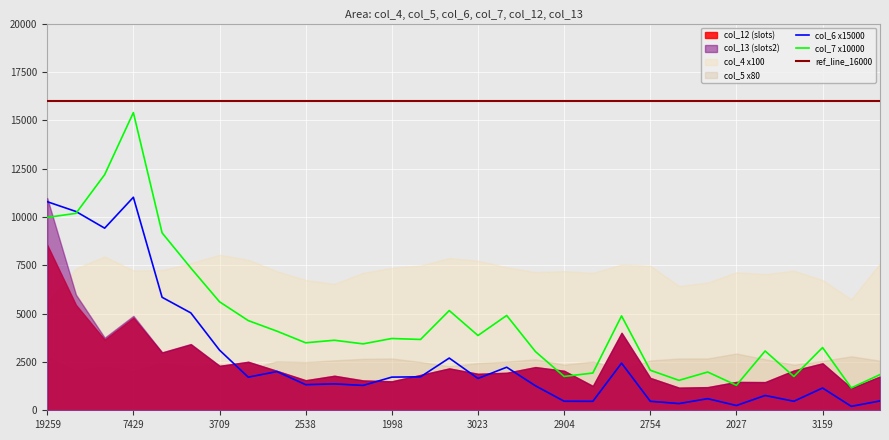

Between 13 and 24, which series saw the biggest shift?

col_13